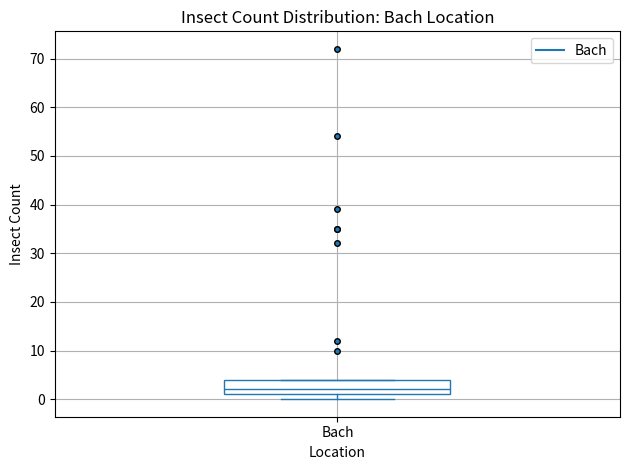

Read this box plot against the y-axis: the position of the median line, the range covered by the box, and the ends of both whiskers. The values are not printed on the chart, so give them approximately, as read against the axis.

median 2, box 1 to 4, whiskers 0 to 4